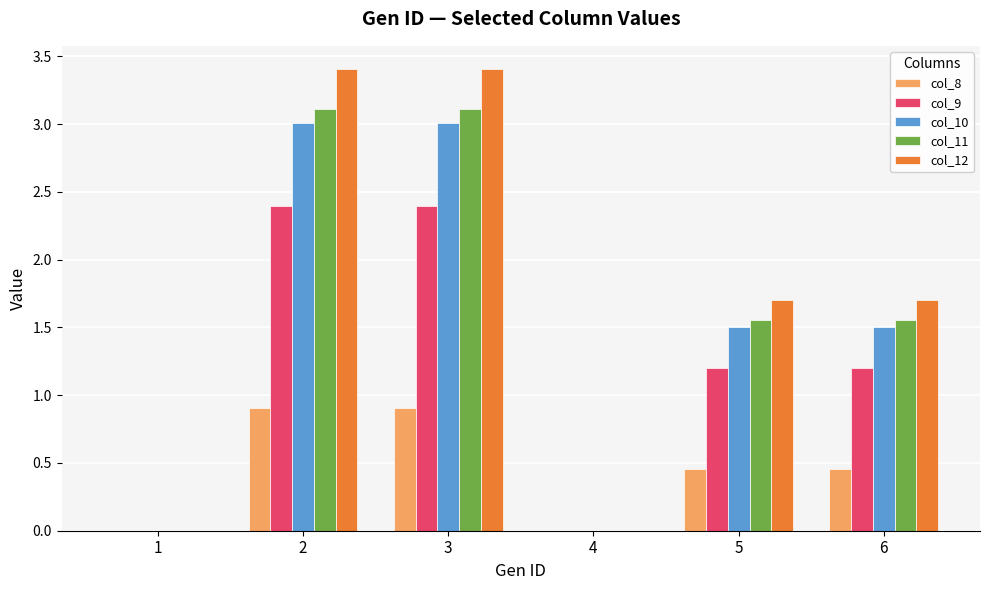

What is the sum of all col_12 values?

10.2